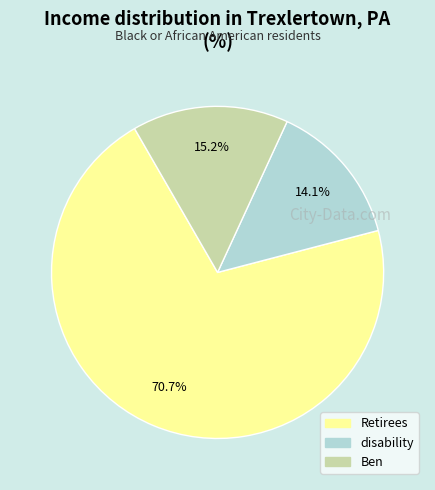

How much of the chart is everything except Ben?

84.8%